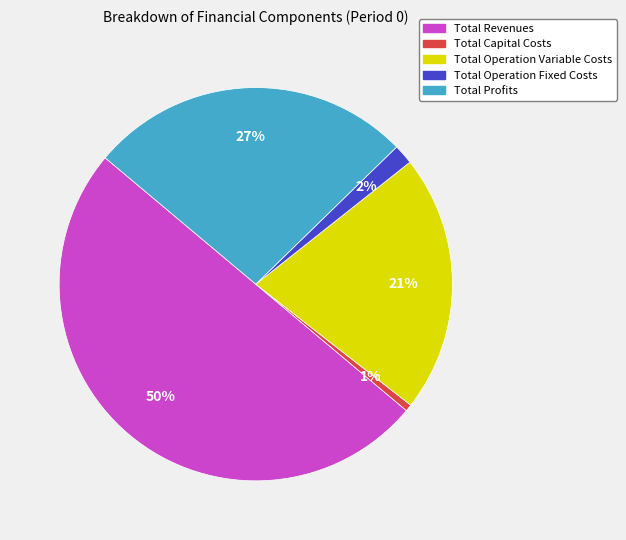

Between Total Operation Fixed Costs and Total Operation Variable Costs, which is larger?

Total Operation Variable Costs